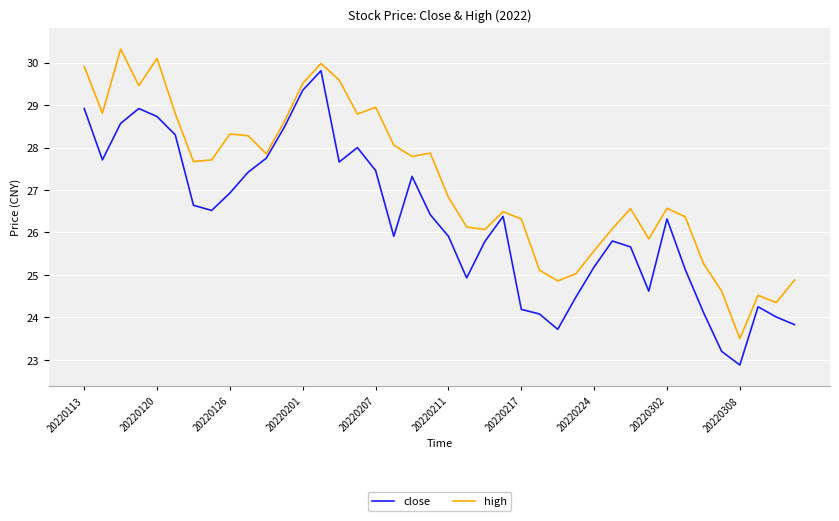

List the series in order of their peak value, lowest first.

close, high